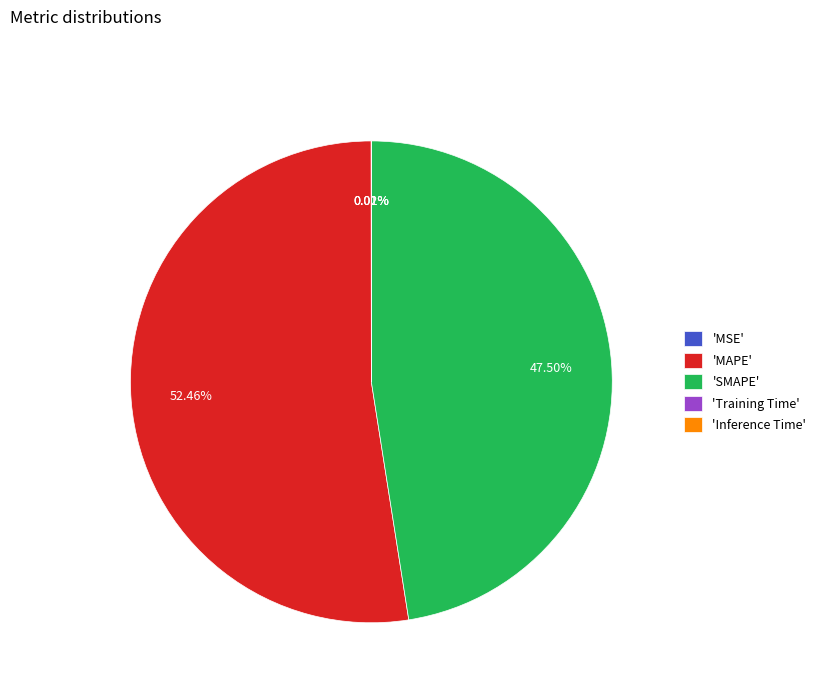

Which slice is the largest?

'MAPE'